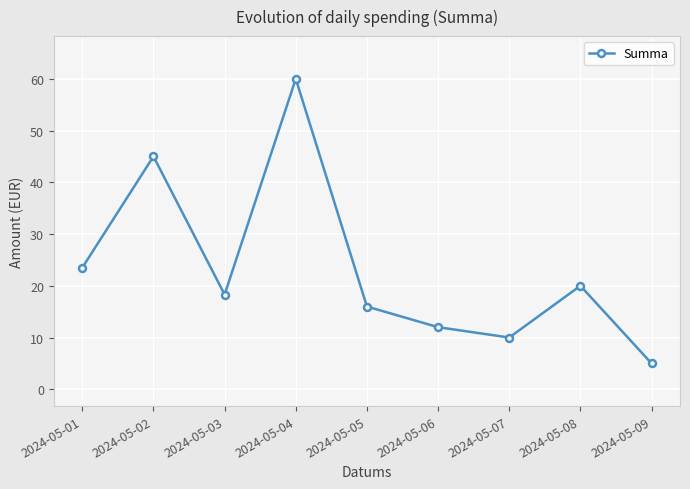

How many lines are shown in the chart?

1